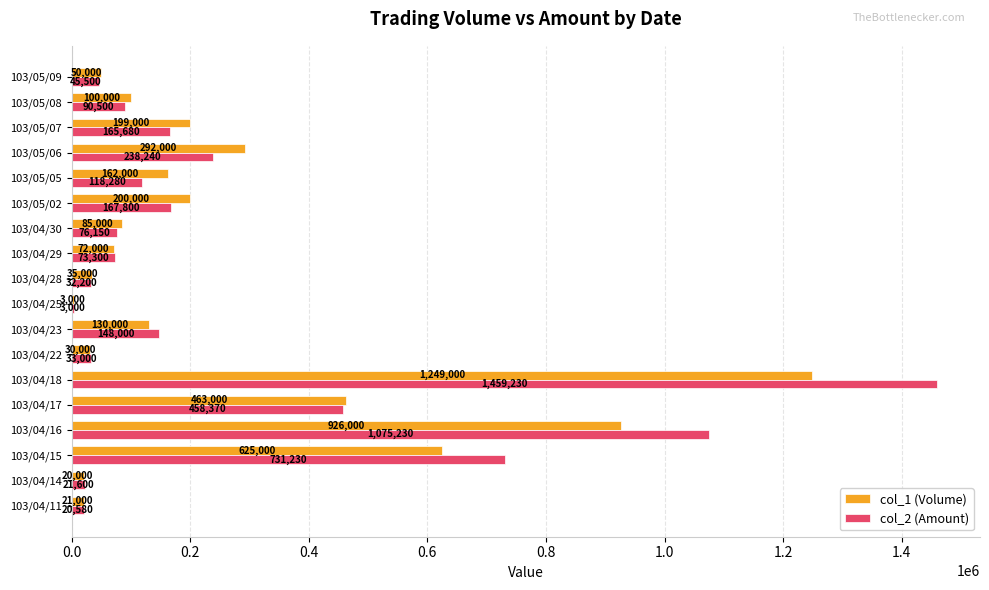

Which series changed the most between 103/04/15 and 103/04/17?

col_2 (Amount)